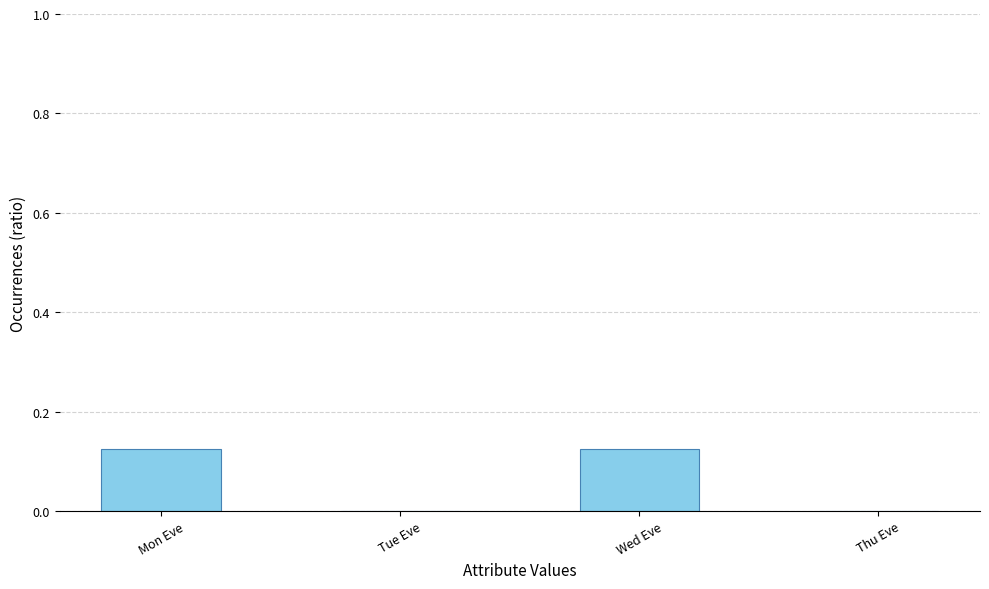

Are the bars grouped side by side (vs. stacked)?

No